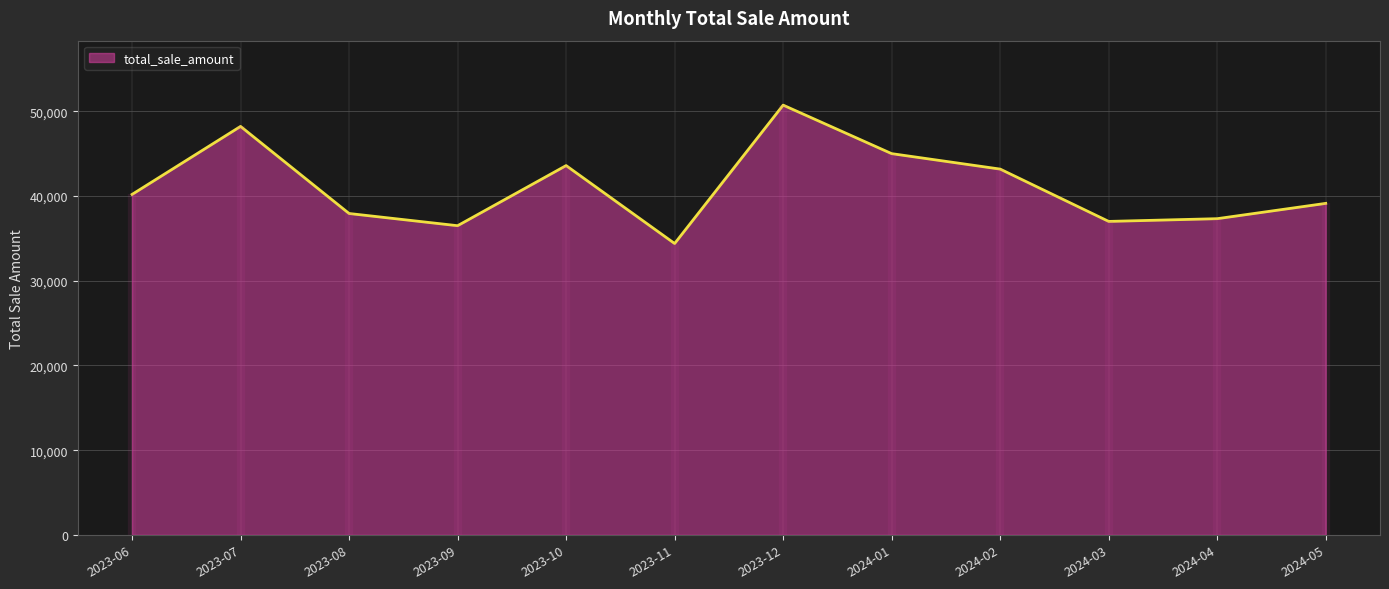

What is the ratio of the value at 2023-10 to the value at 2023-12?

0.9